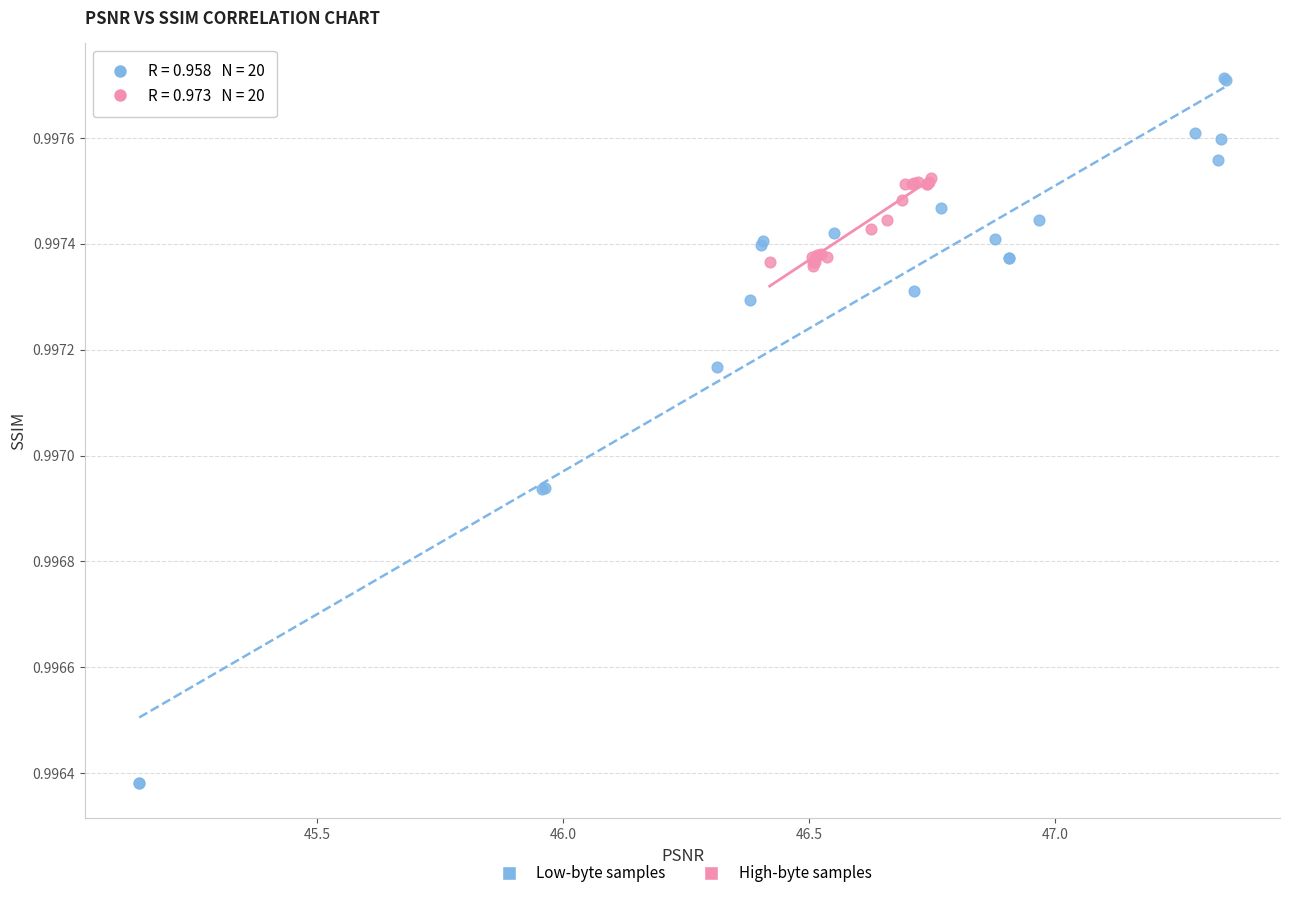

Which series reaches the maximum Y coordinate?

Low-byte samples